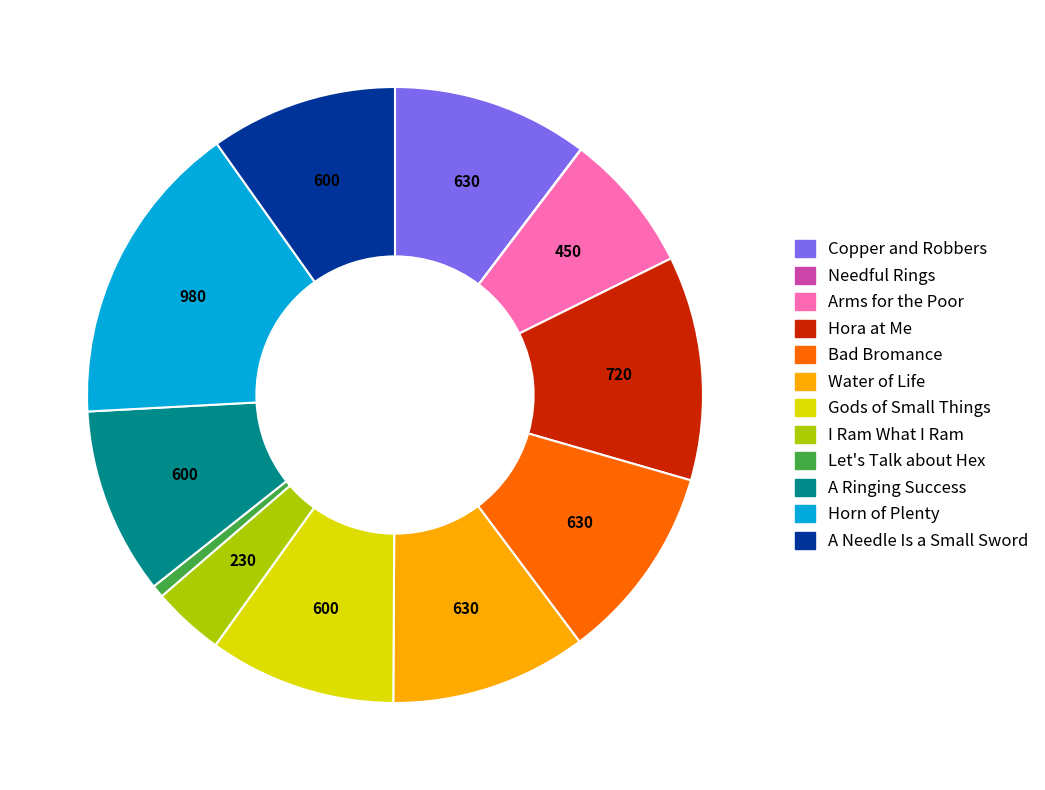

Is there a majority slice in this chart?

No